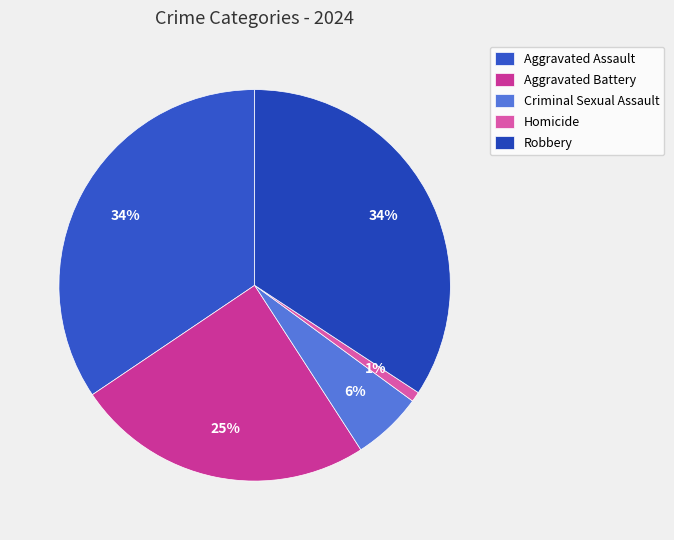

Which category has the biggest portion of the pie?

Aggravated Assault